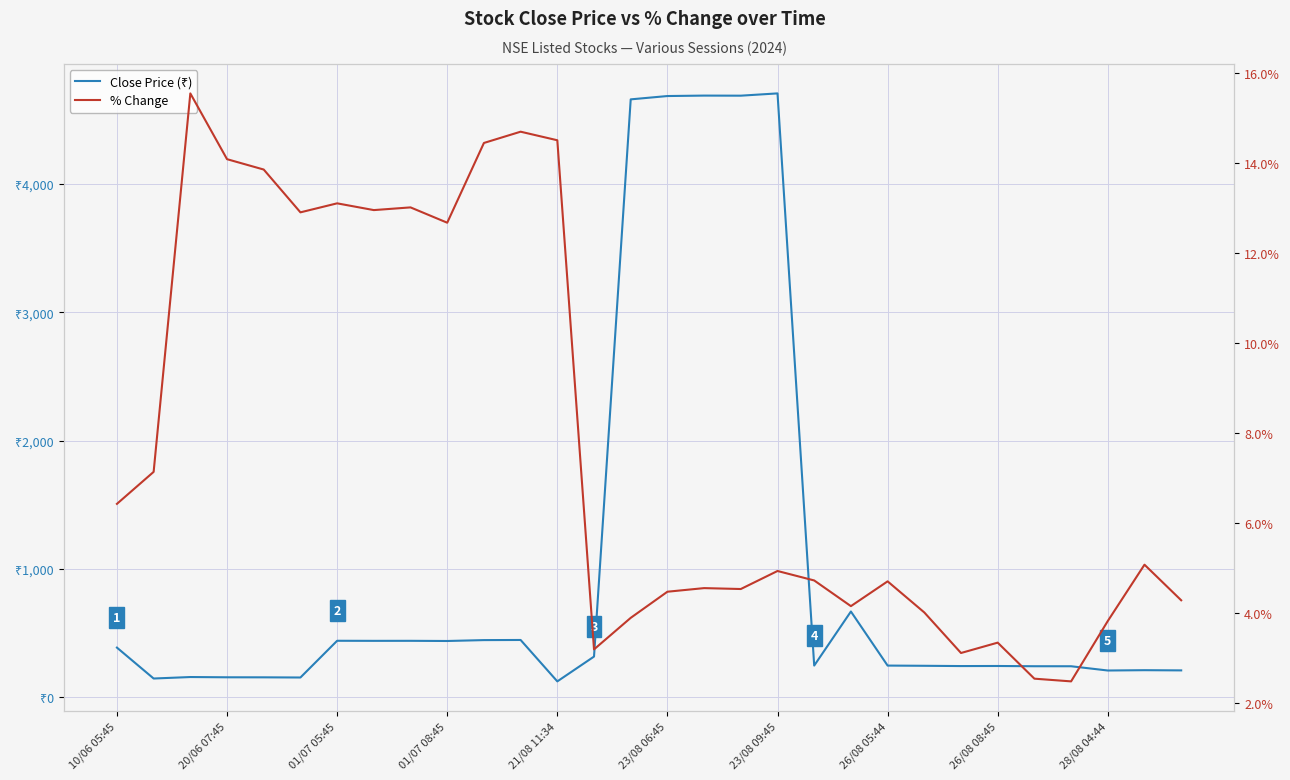

Where is the first local maximum for Close Price (₹)?

01/07 05:45